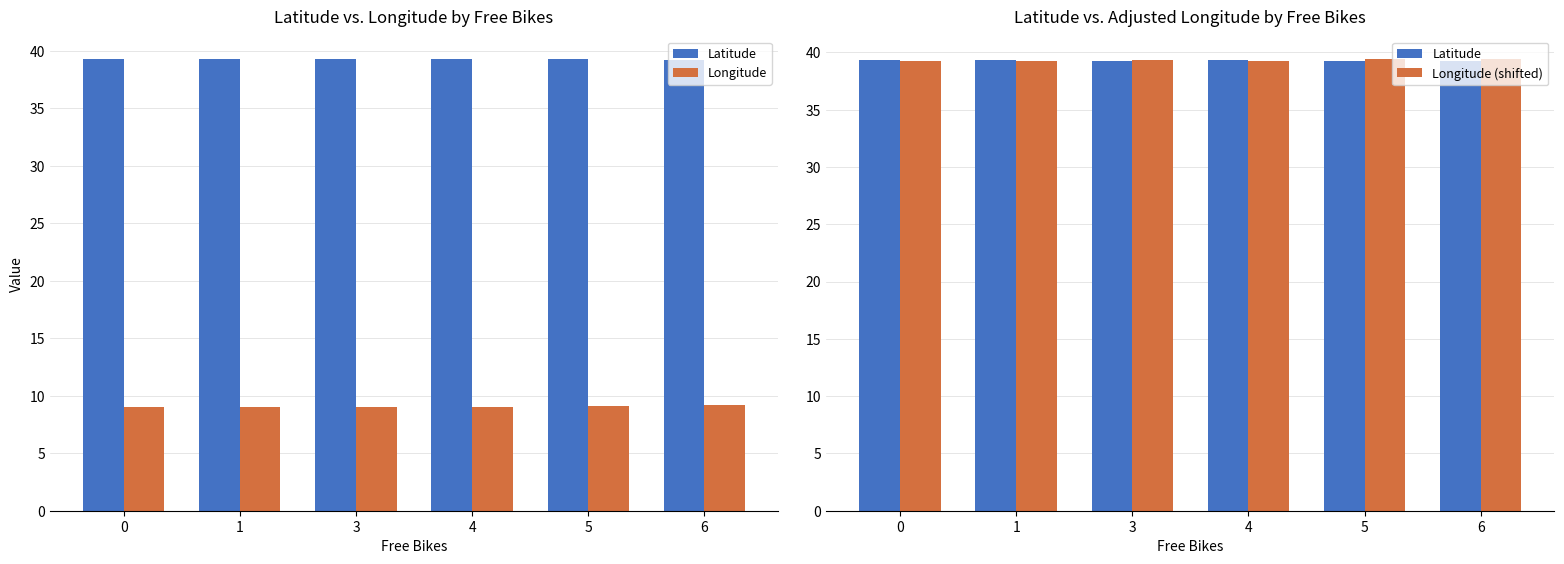

Count the Longitude (shifted) values in the range 39 to 40.

6